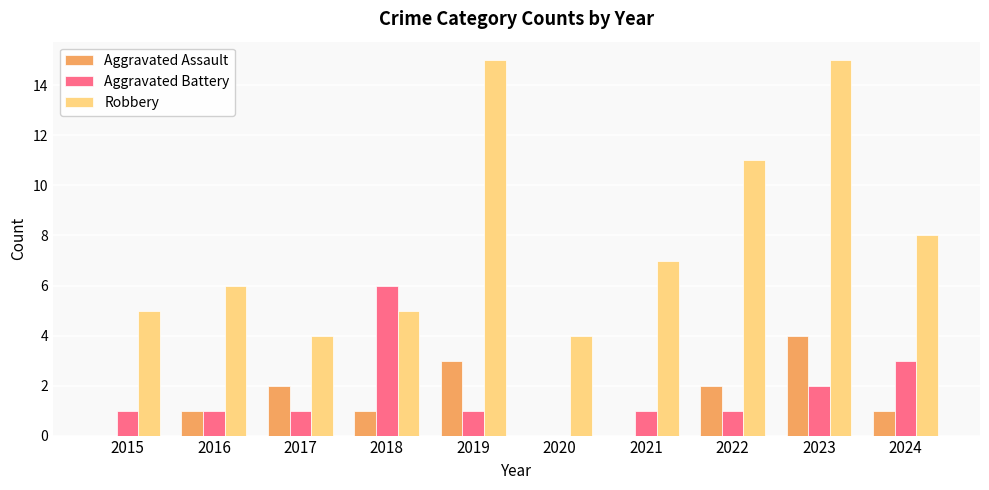

Is the value of Aggravated Assault at 2020 greater than the value of Aggravated Battery at 2016?

No